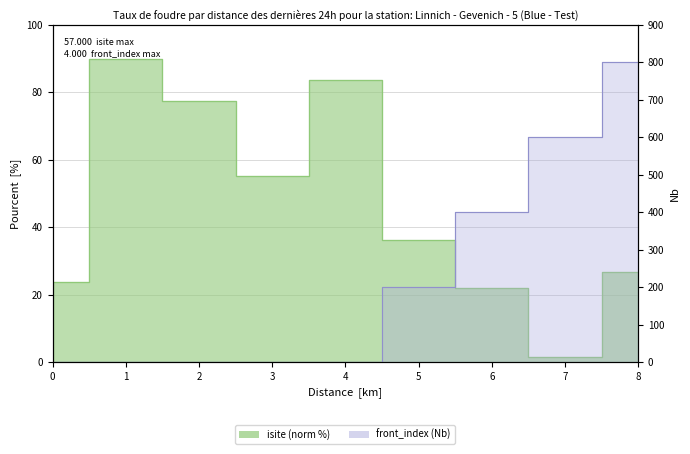

Is the value of front_index at 0 greater than the value of isite at 0?

No